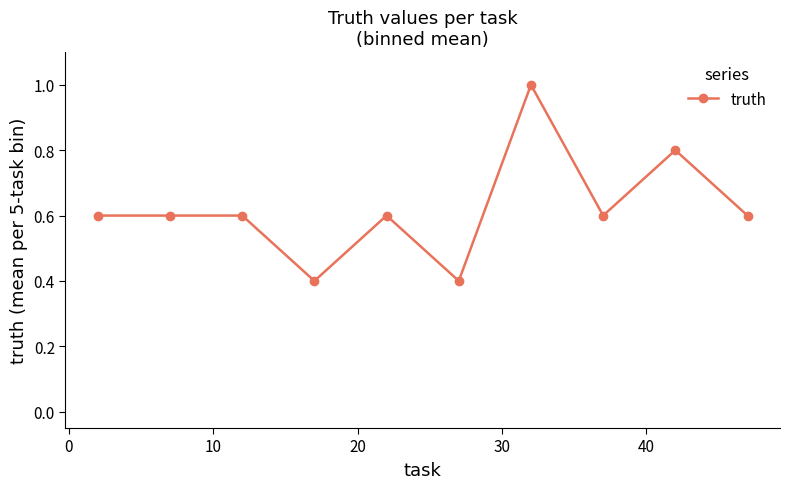

How many data points does each series have?

10